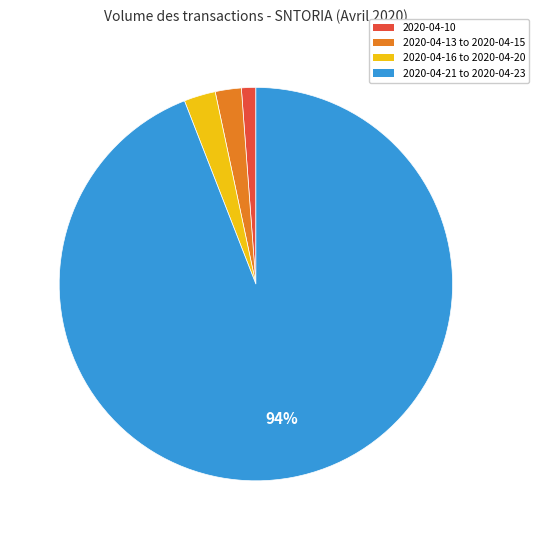

The 2020-04-16 to 2020-04-20 slice represents 3% of the pie. True or false?

True